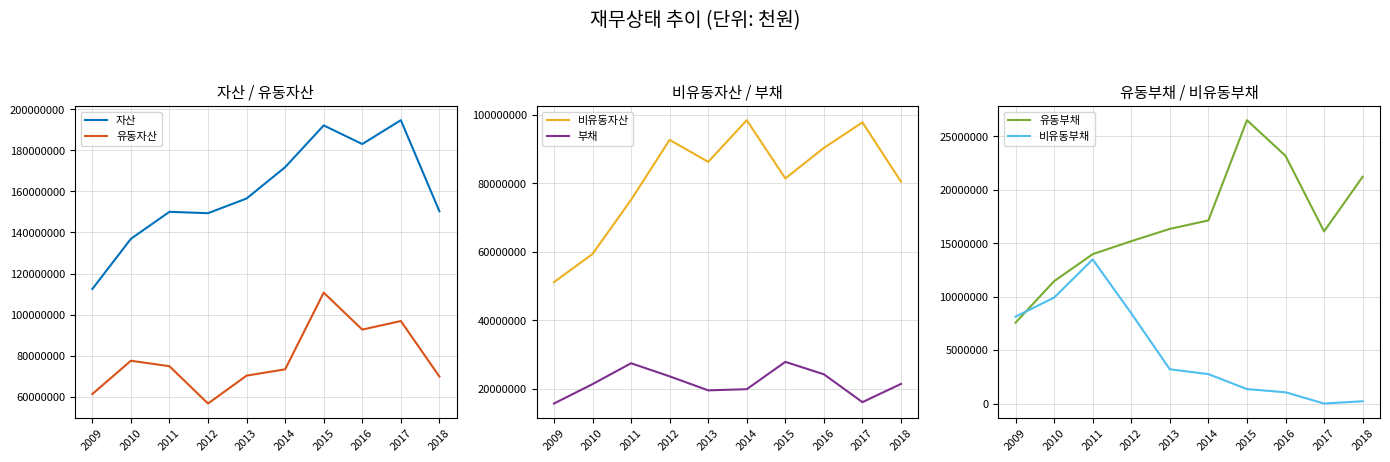

The 자산 series shows 150058740 at 2011. True or false?

True